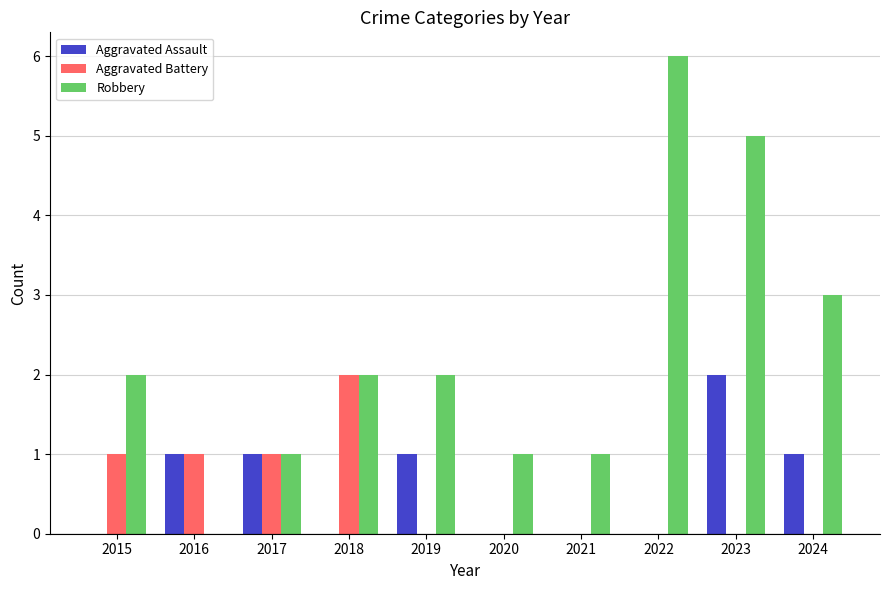

Reading left to right, list all the values displayed in this chart.

Aggravated Assault: 0	1	1	0	1	0	0	0	2	1
Aggravated Battery: 1	1	1	2	0	0	0	0	0	0
Robbery: 2	0	1	2	2	1	1	6	5	3